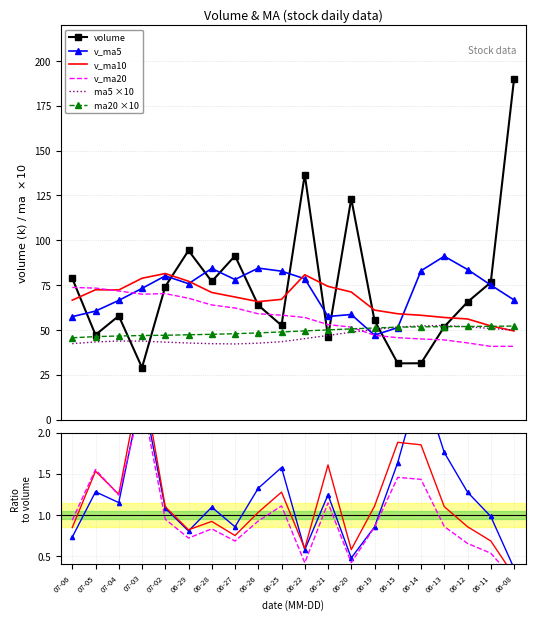

What is the lowest value of the ma5 ×10 series?

42.2